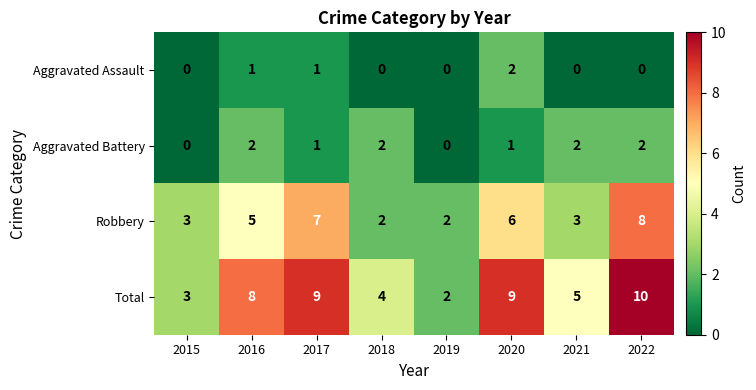

At which label is Robbery closest to 5?

2016